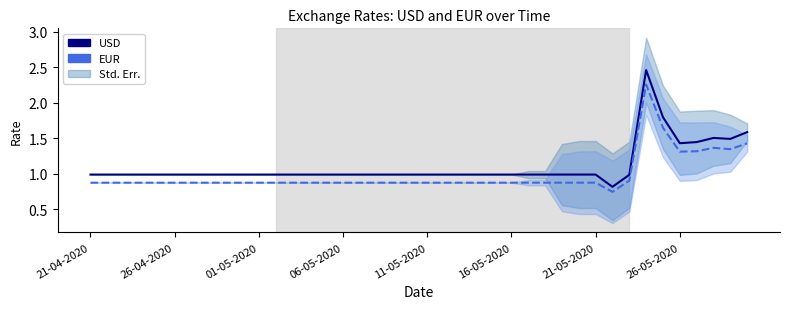

What are all the series names shown in the legend?

USD, EUR